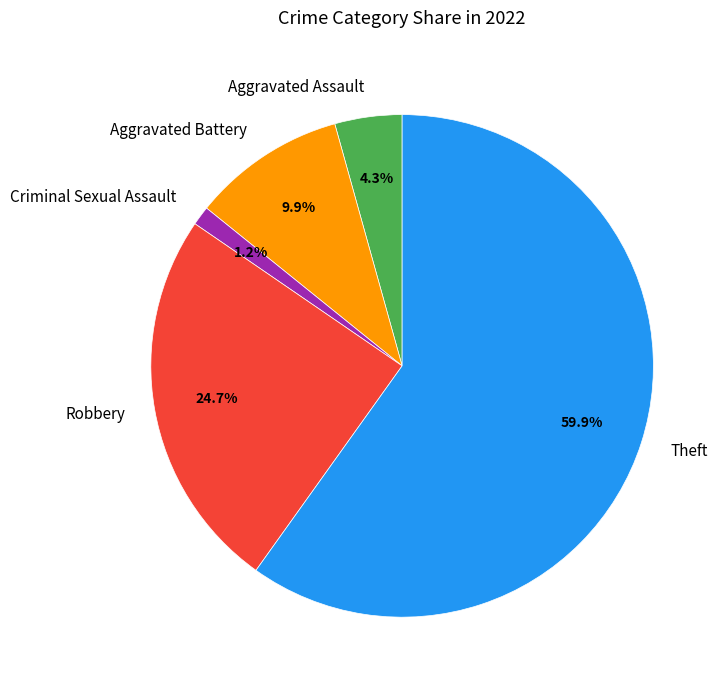

What percentage is the Criminal Sexual Assault slice, to the nearest percent?

1%